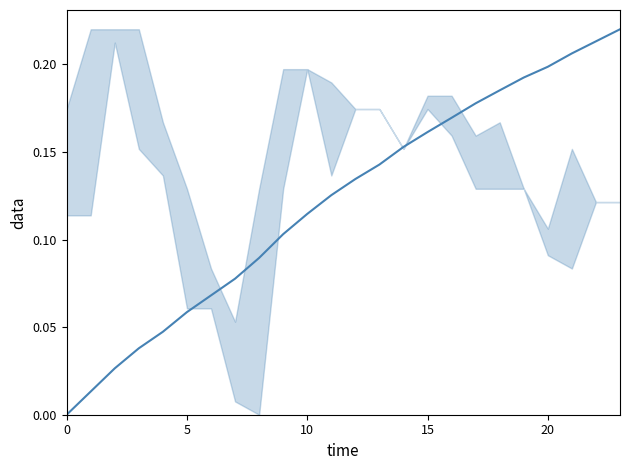

Between 13 and 22, which is larger?

22